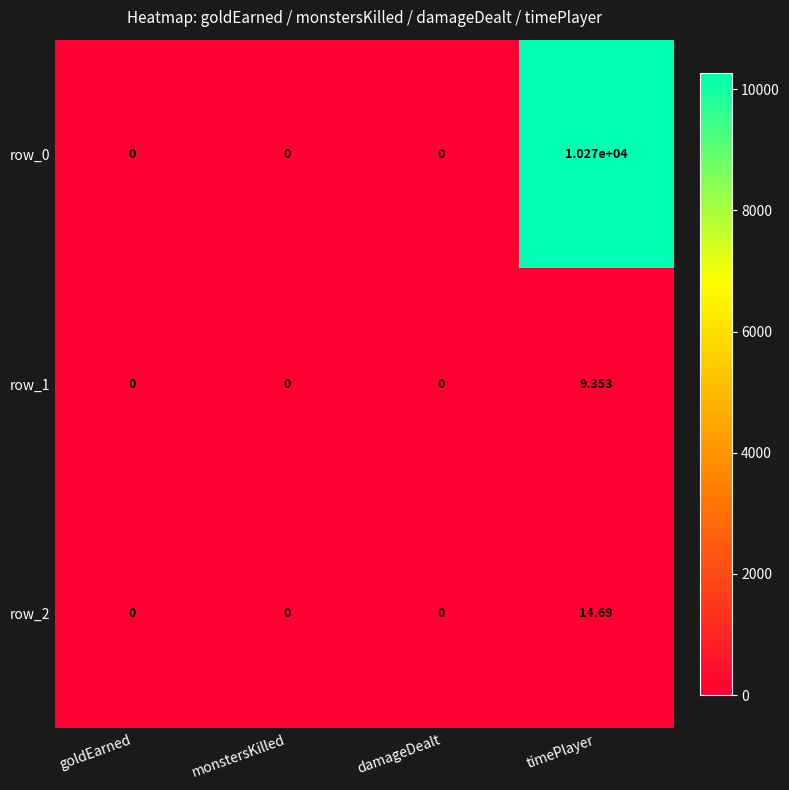

Which series has the largest range (max minus min)?

row_0